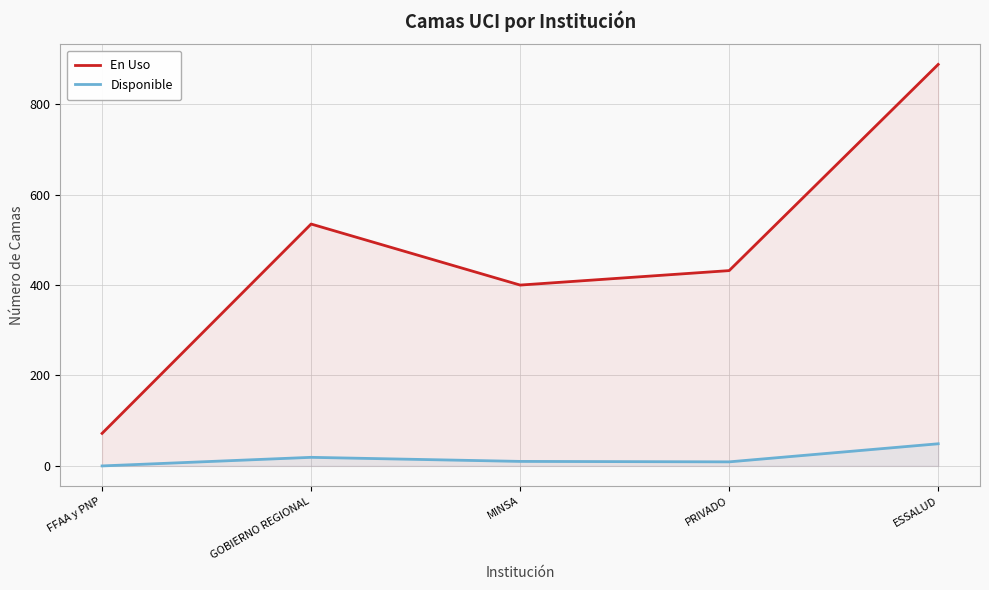

Is it true that Disponible equals 9 at PRIVADO?

True